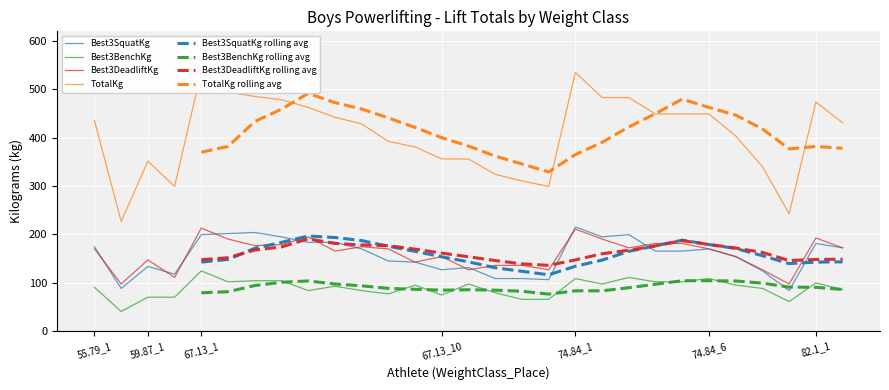

What is the total value across all series at 82.1_1?

948.0